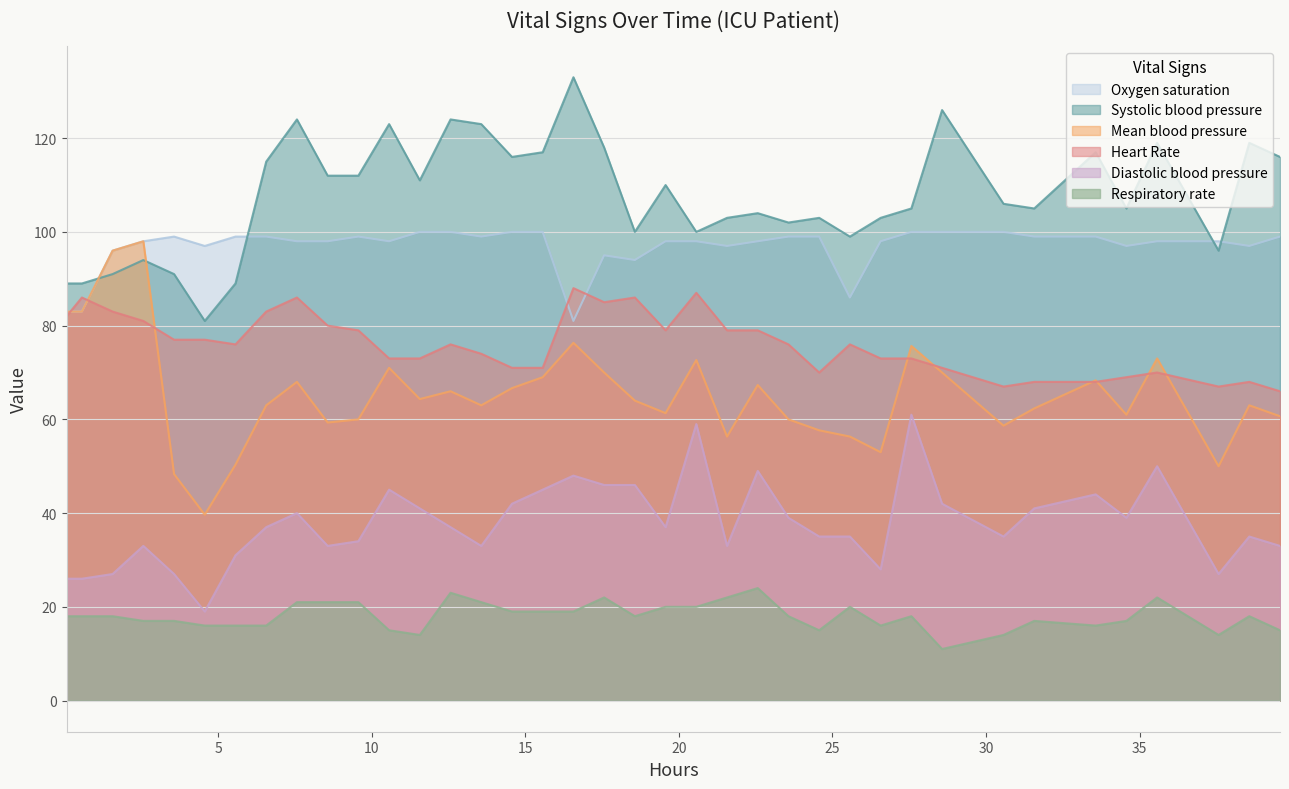

How many lines are shown in the chart?

6